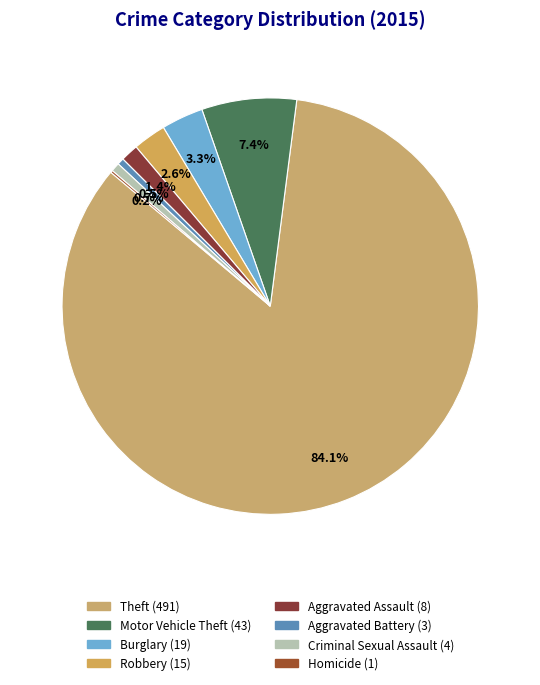

Count the number of slices in the pie.

8